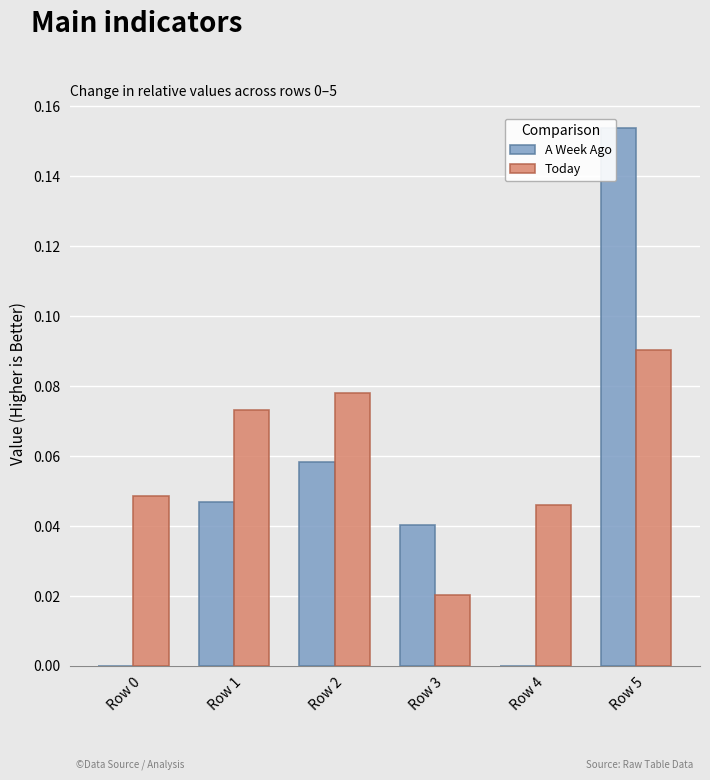

Between Row 3 and Row 5, which series saw the biggest shift?

A Week Ago